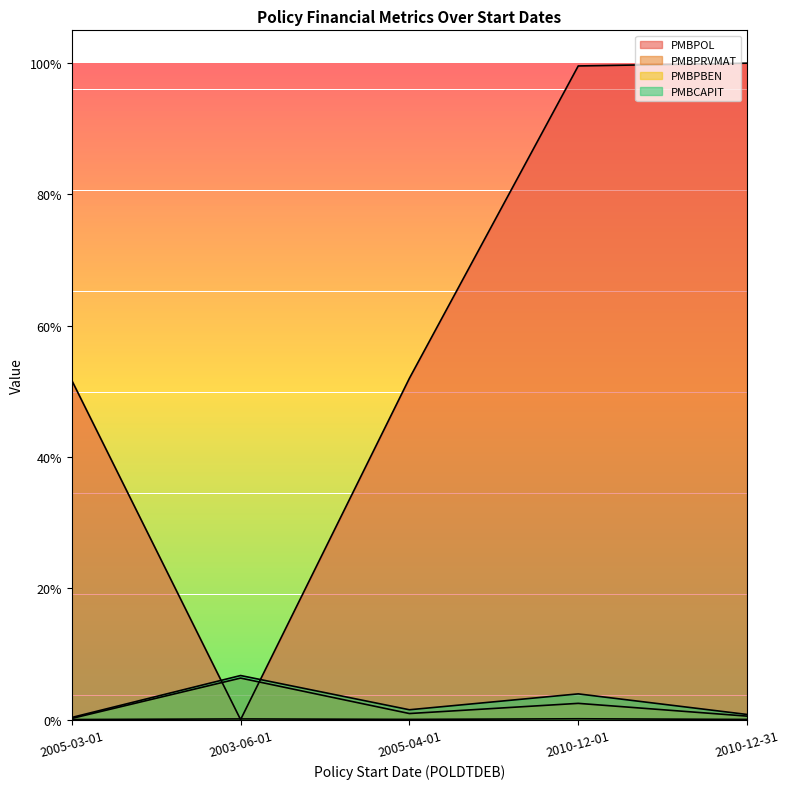

True or false: PMBCAPIT has a value of 0.0 at 2010-12-01.

False